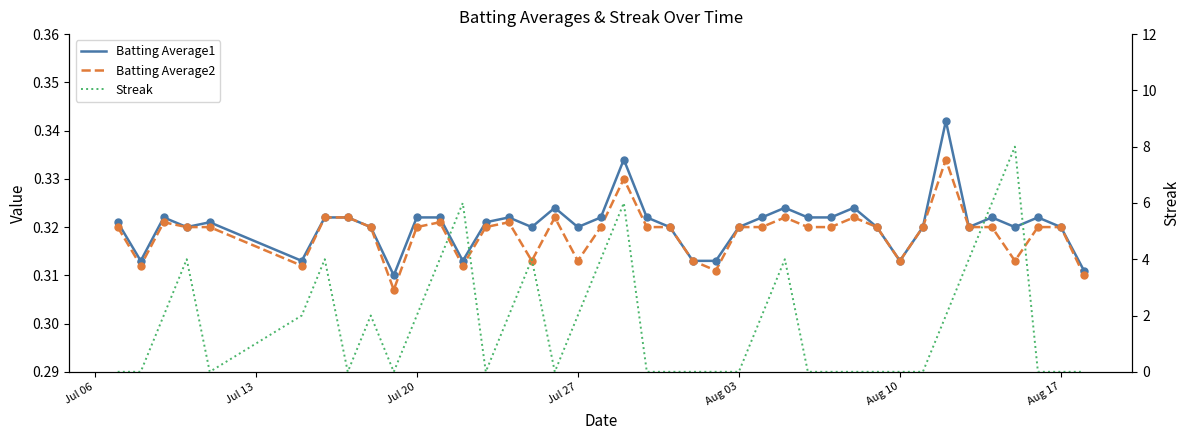

Which series reaches the maximum Y coordinate?

Streak